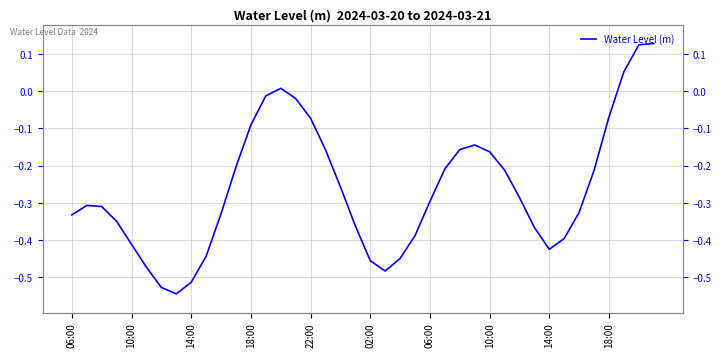

True or false: the data shows -0.3 at 06:00.

True